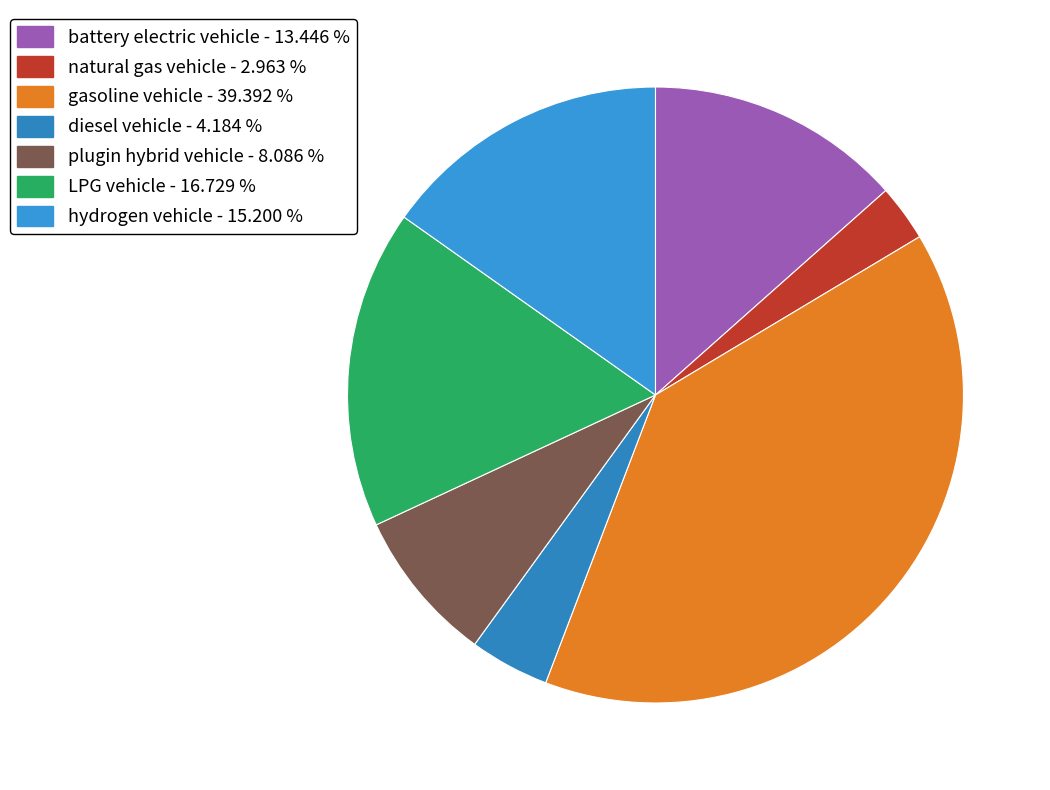

How many slices are in this pie chart?

7